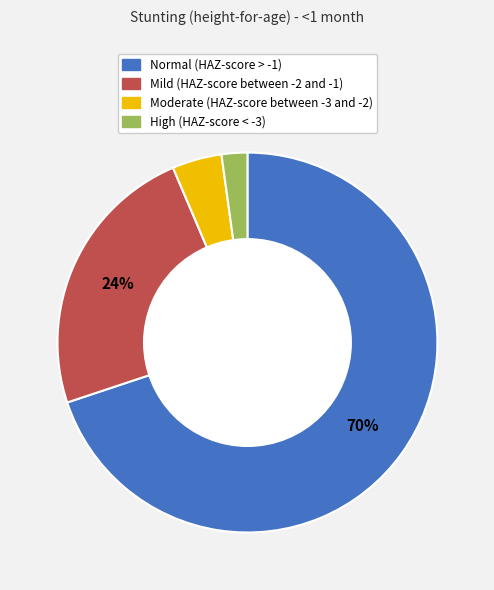

How many slices are in this pie chart?

4